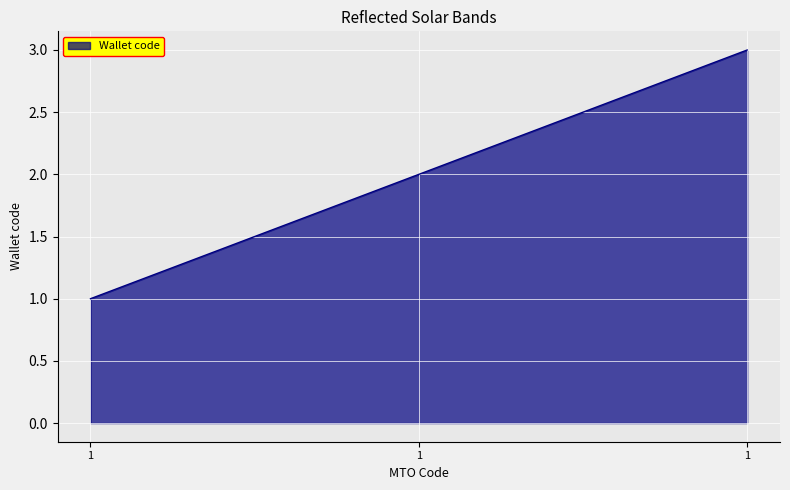

At which category does the chart reach its peak across all series?

1